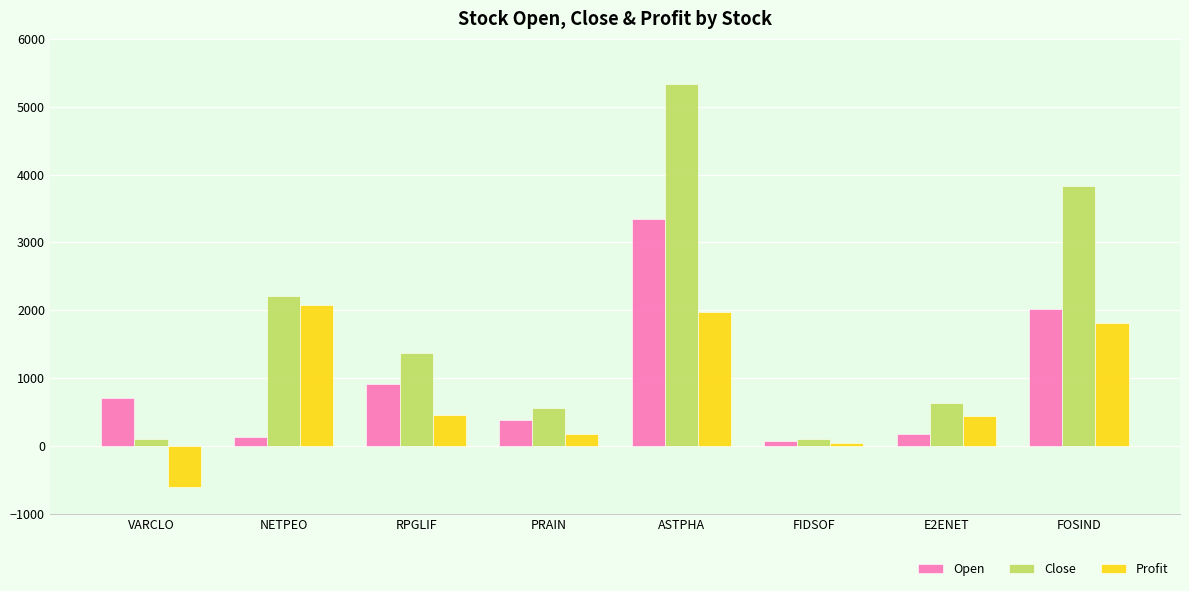

What is the total value across all series at VARCLO?

203.1